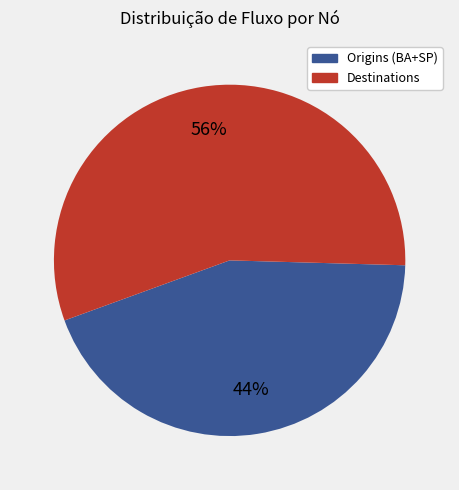

Does any single category account for the majority?

Yes